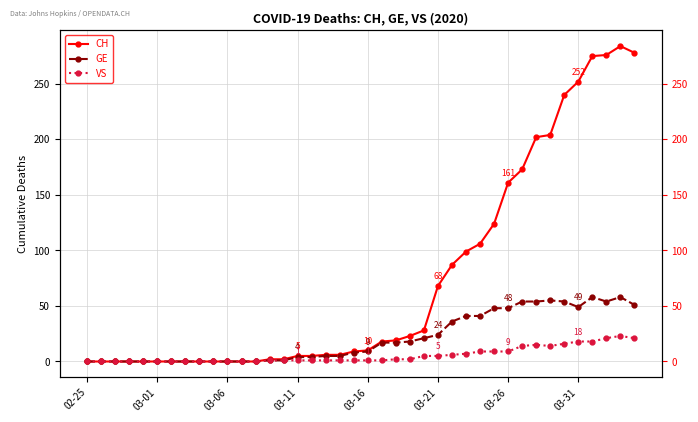

Which series has the largest range (max minus min)?

CH